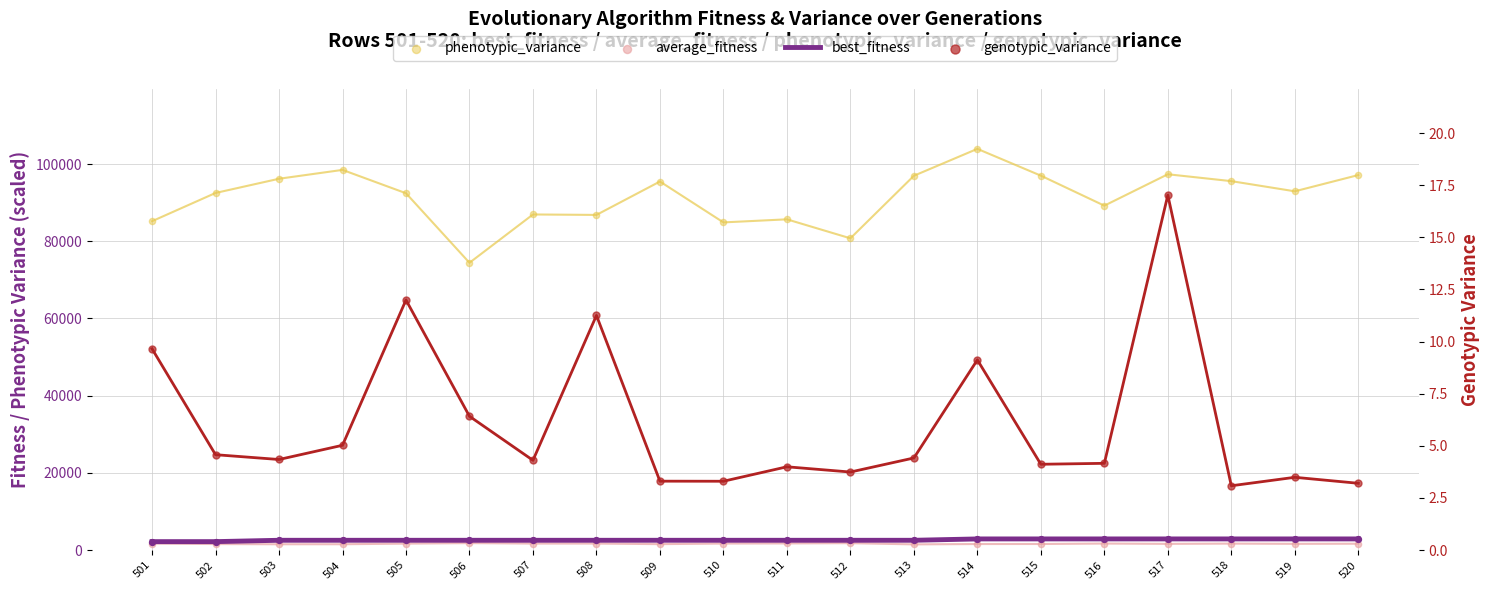

What are all the series names shown in the legend?

best_fitness, phenotypic_variance, average_fitness, genotypic_variance